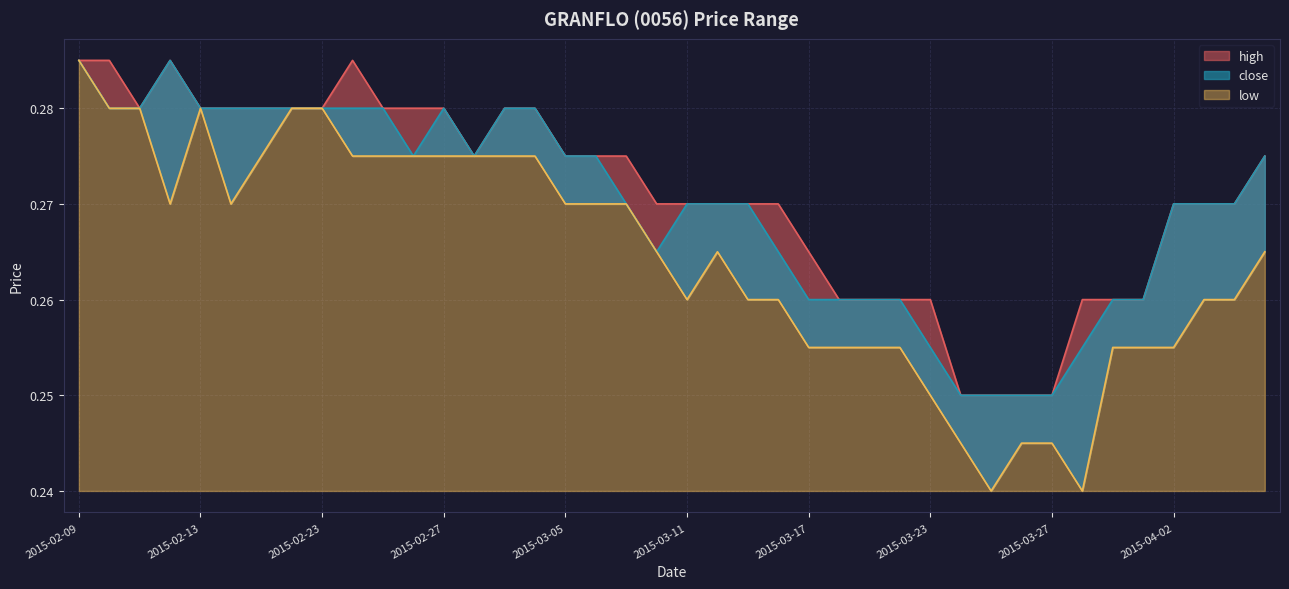

What position from the right is 2015-02-09?

40